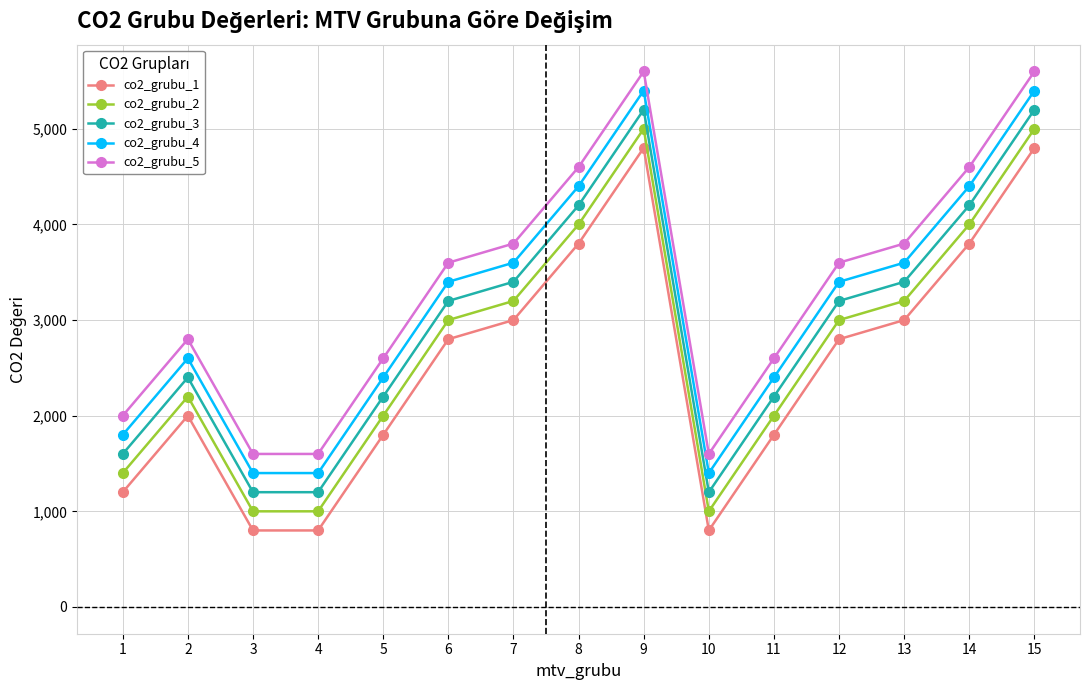

Is it true that co2_grubu_2 equals 4828 at 13?

False